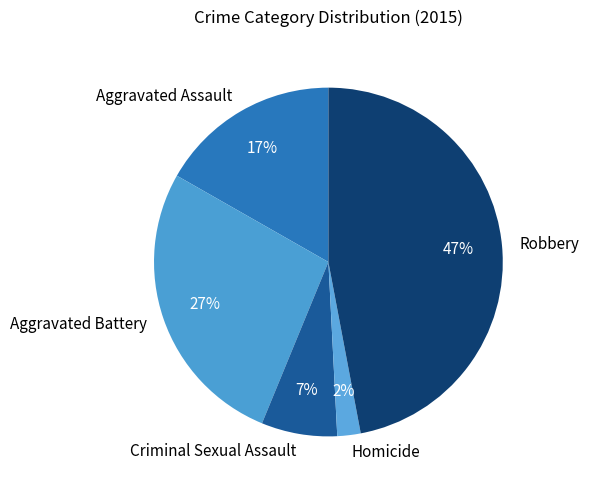

Which slice is the smallest?

Homicide